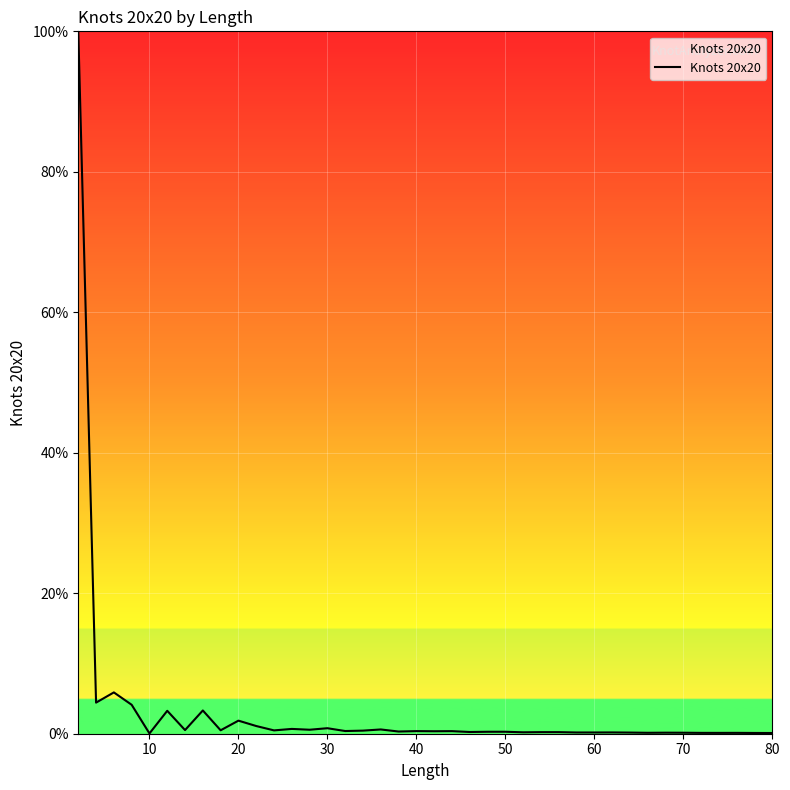

What is the maximum value shown in the chart?

100.0